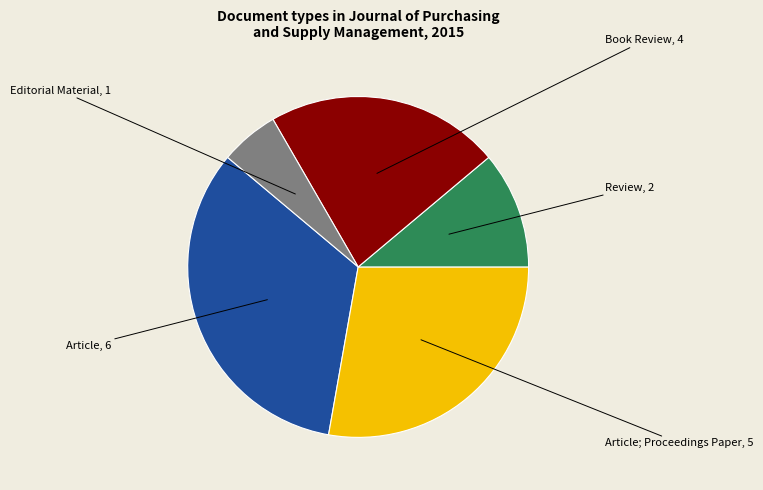

What is the ratio of the value at Article; Proceedings Paper to the value at Article?

0.8